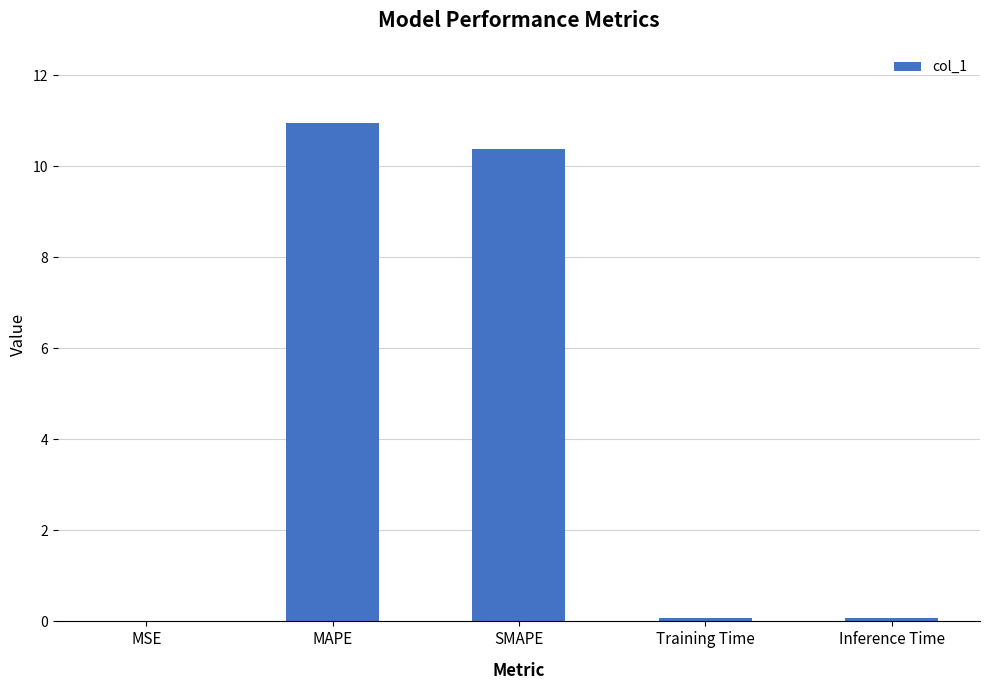

Is it true that the value at MAPE is 11.0?

True